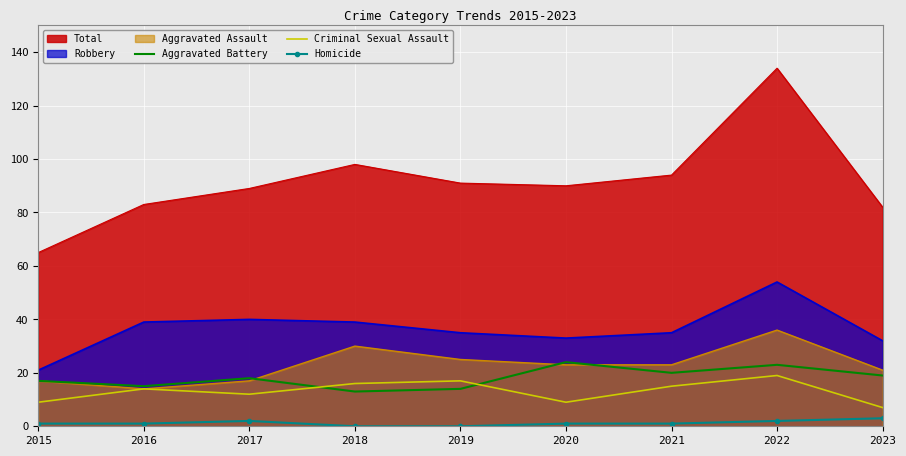

At which category is the sum across all series the highest?

2022